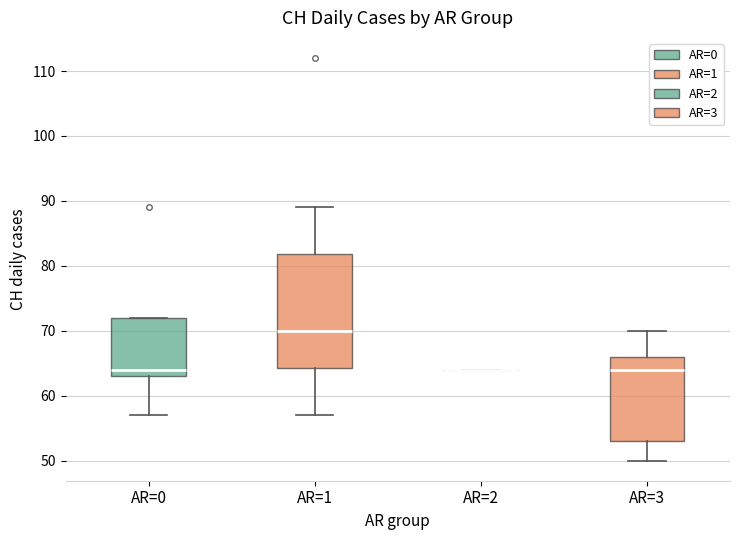

Which box is the tallest, from its lower edge to its upper edge?

AR=1